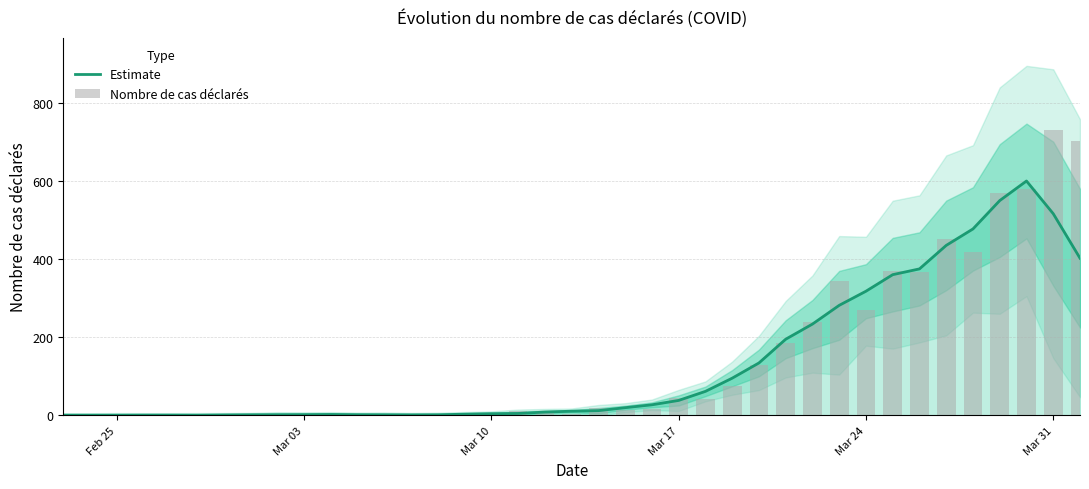

What is the greatest value displayed?

730.0